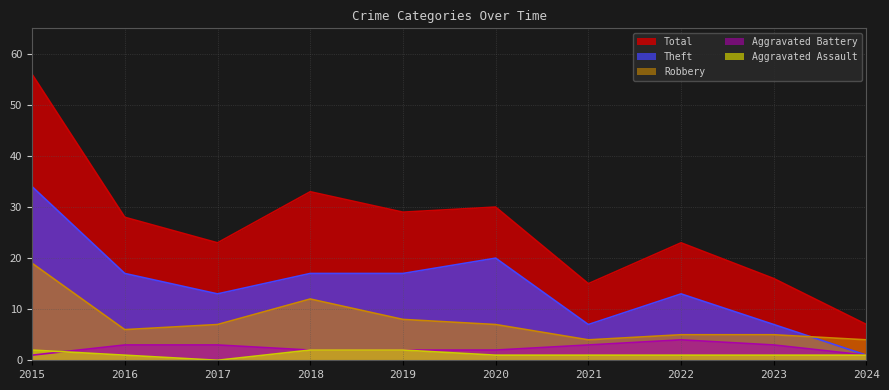

True or false: Aggravated Assault has a value of 1 at 2023.

True